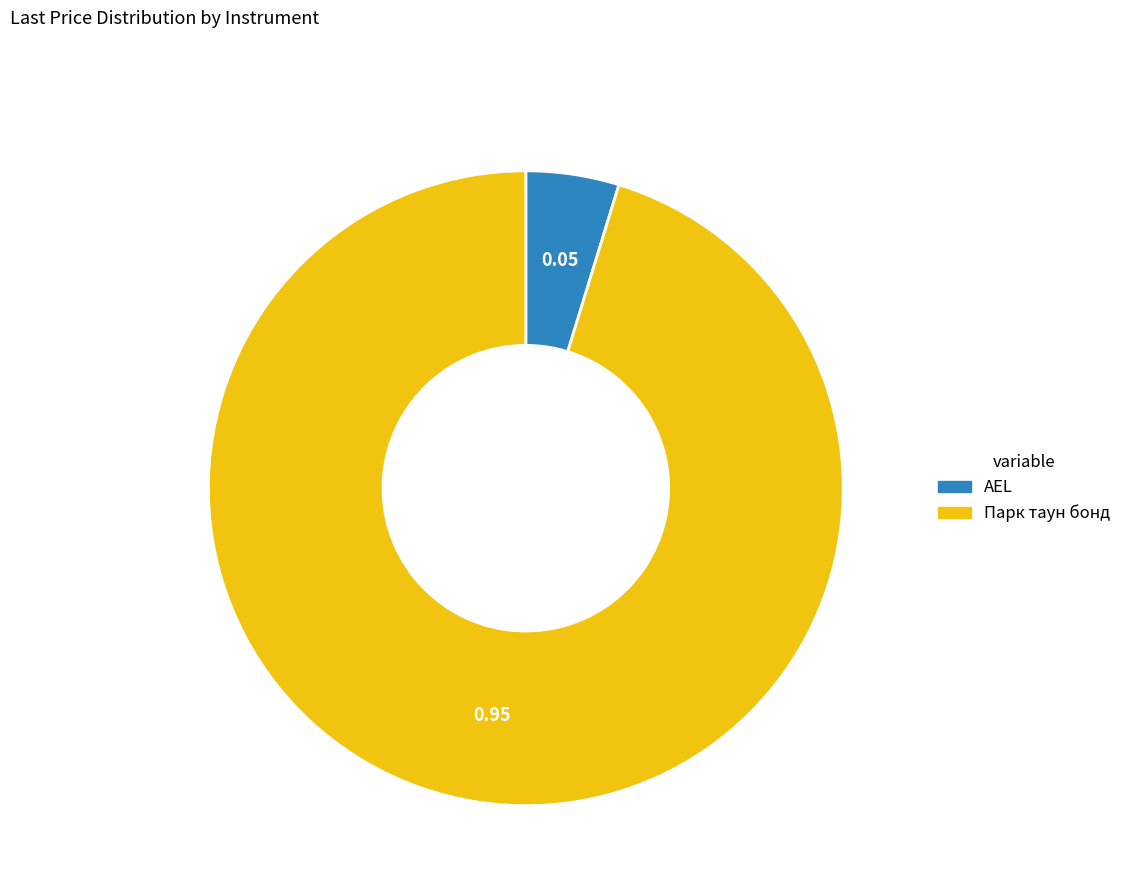

How many segments does this pie chart have?

2